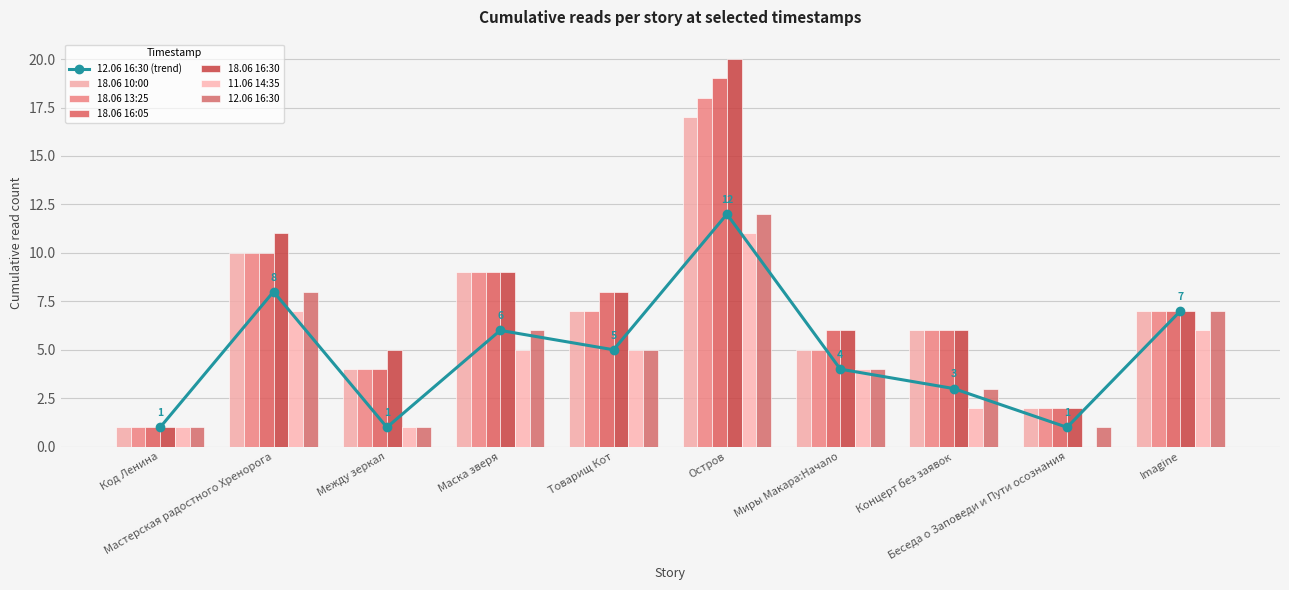

At how many categories does at least one series exceed 18?

1